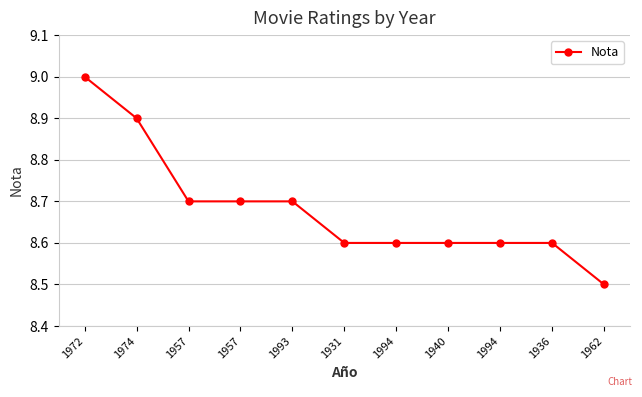

What is the greatest value displayed?

9.0